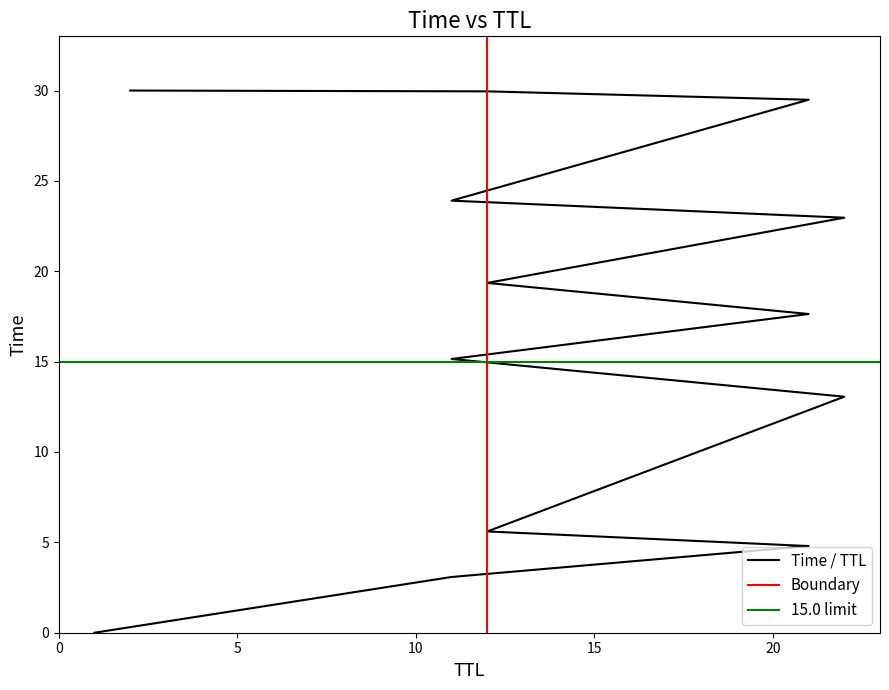

What is the difference between the maximum and minimum values?

30.0